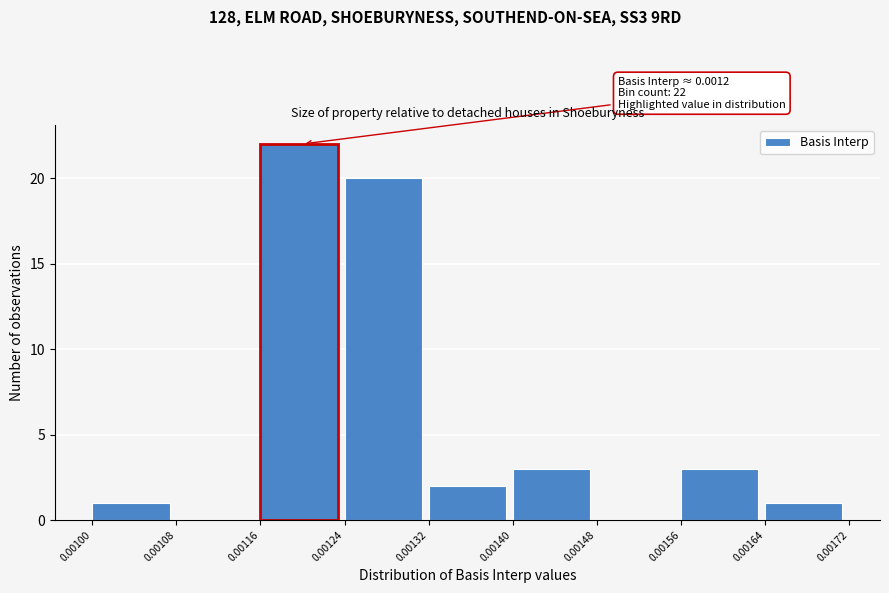

Which range on the x-axis has the tallest bar?

0.00116 to 0.00124